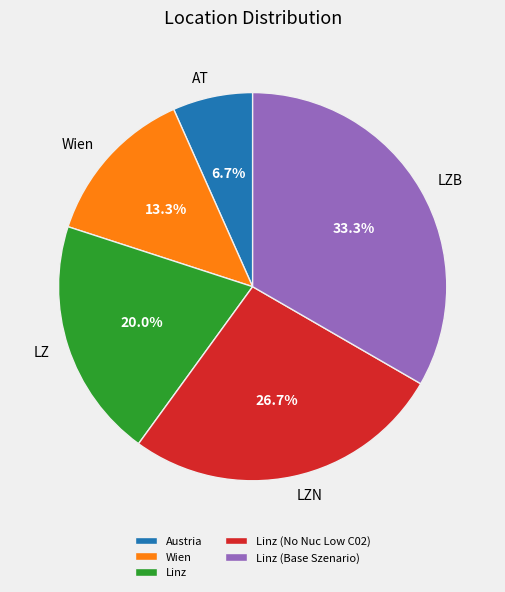

Combined, do Austria and Wien account for over 50%?

No